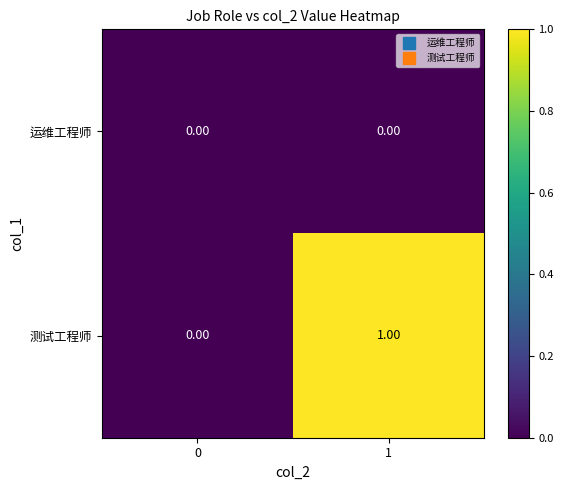

Which series has the largest total across all categories?

测试工程师